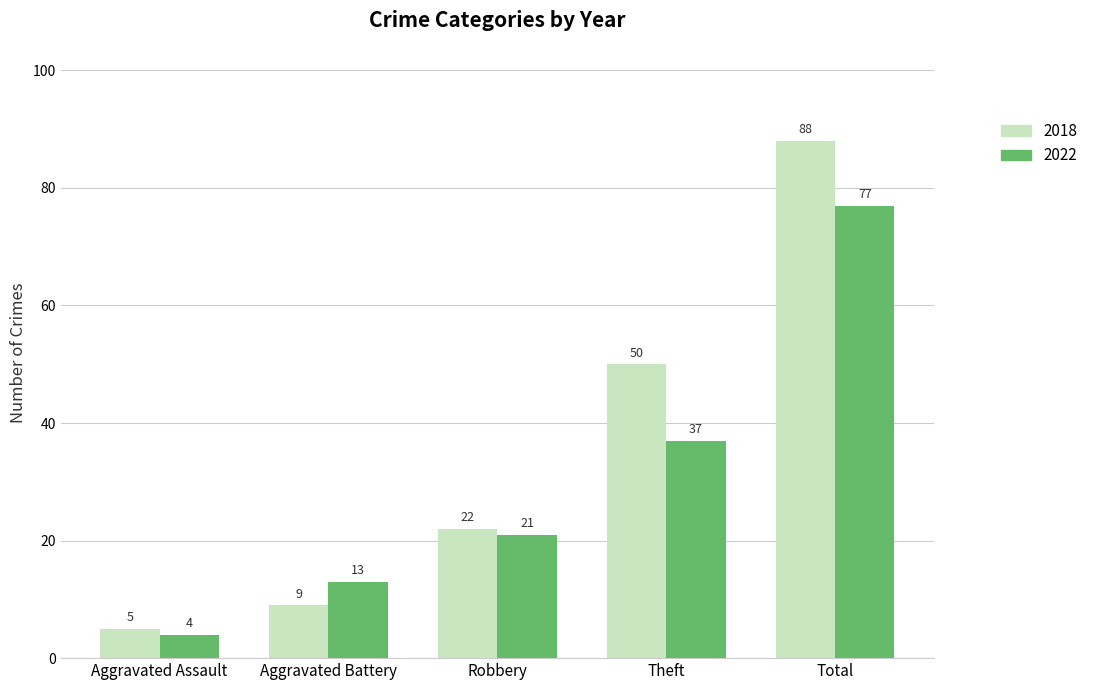

What is the smallest value displayed?

4